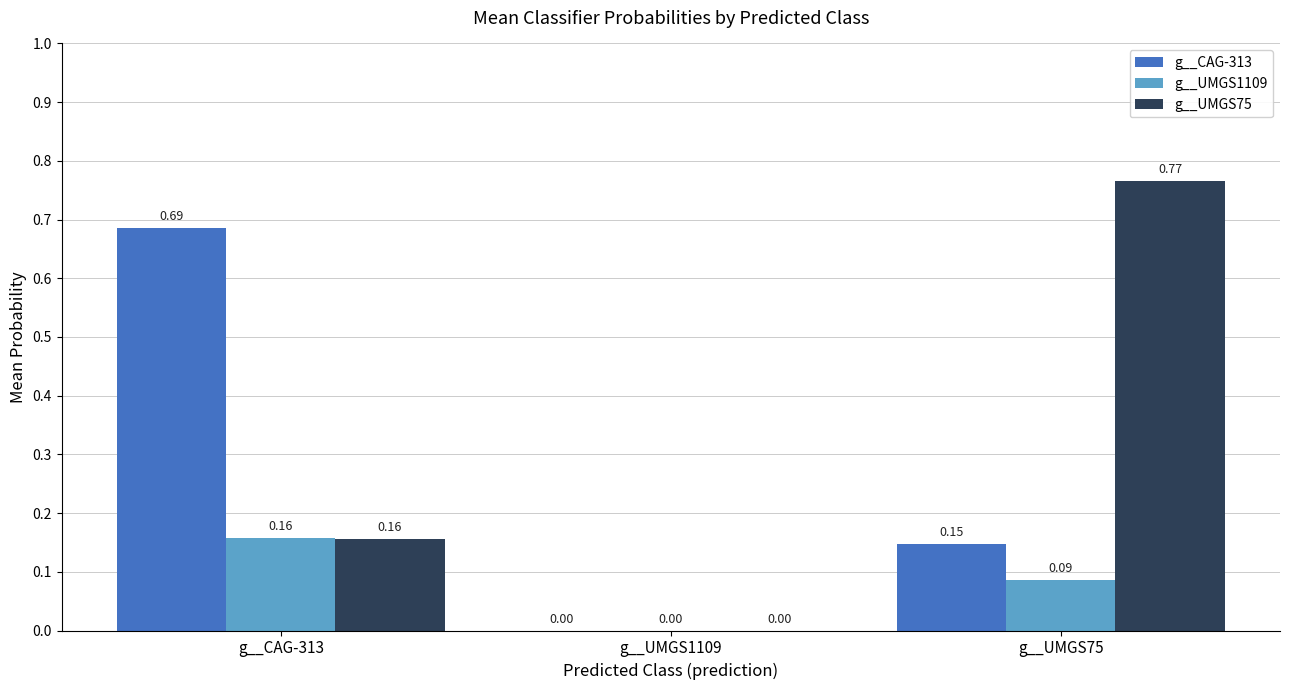

Which series changed the most between g__CAG-313 and g__UMGS75?

g__UMGS75